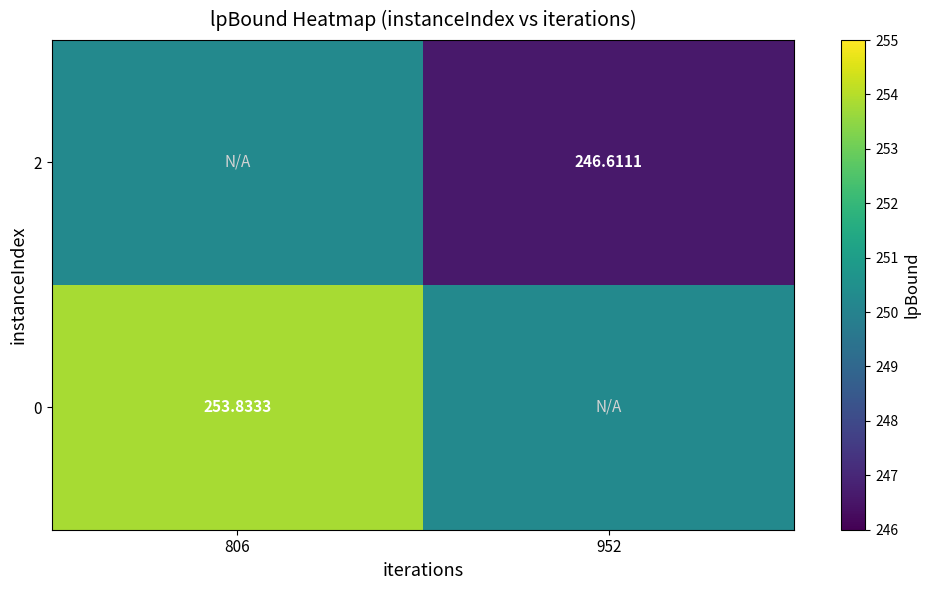

Is it true that 0 equals 386.9 at 806?

False